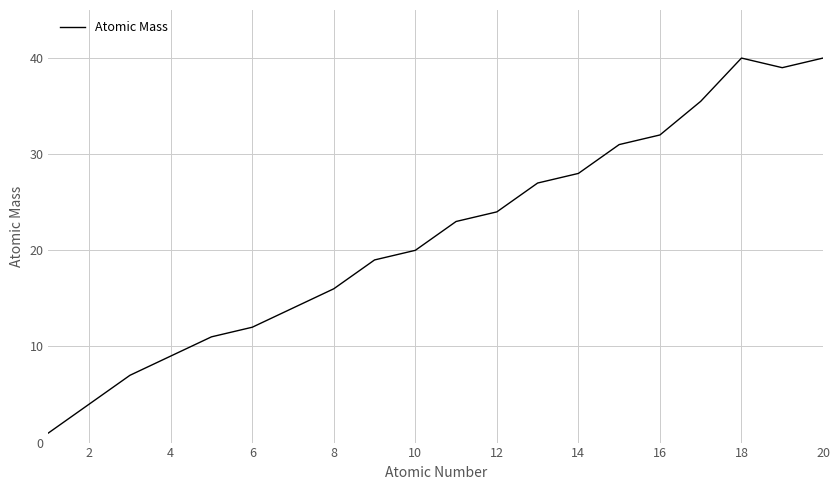

What is the difference between the maximum and minimum values?

39.0